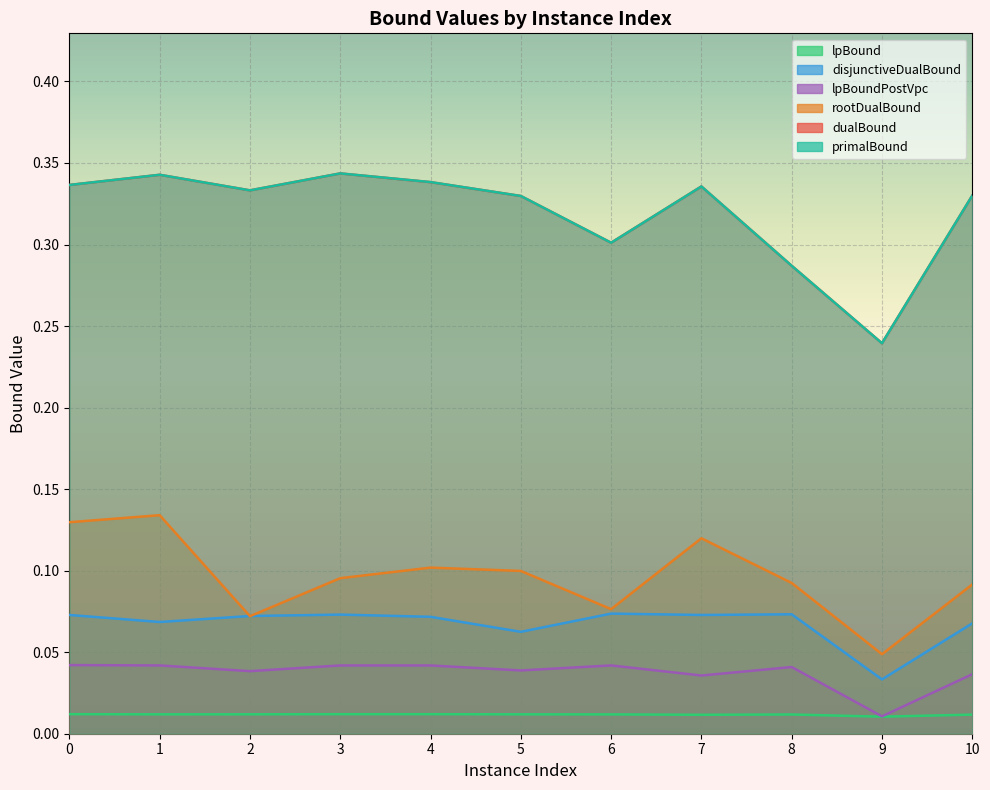

How many disjunctiveDualBound values are between 0 and 1?

11